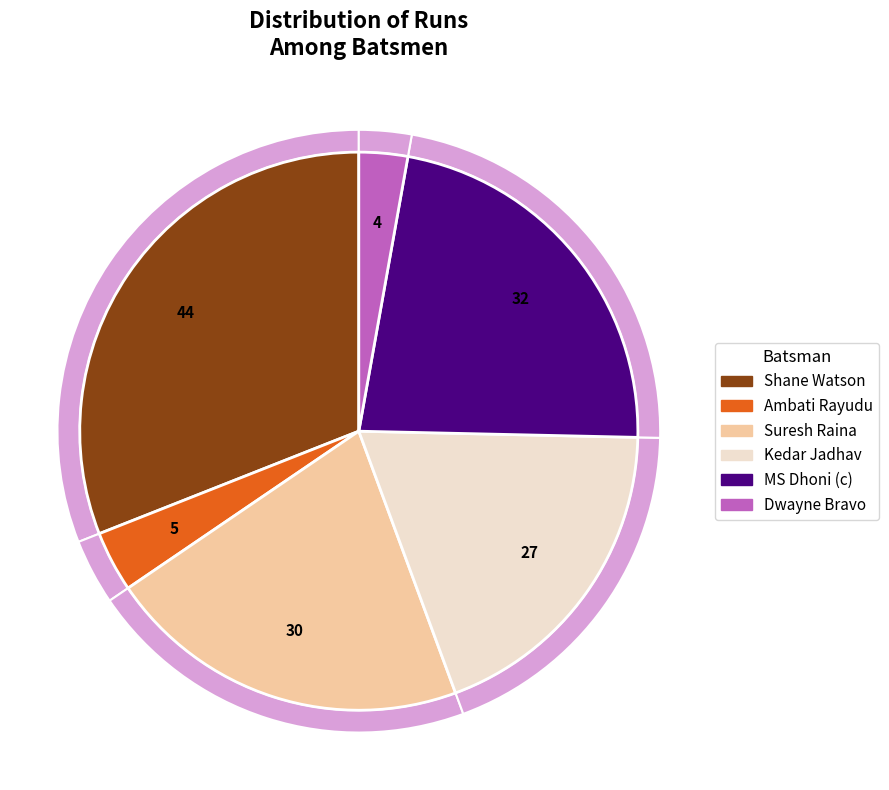

To the nearest percent, what is the difference between the largest and smallest slice percentages?

28%